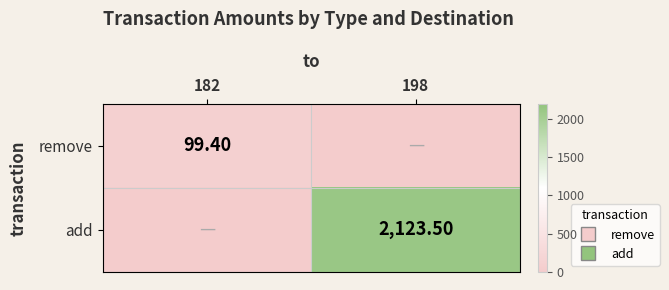

What is the sum of all remove values?

99.4